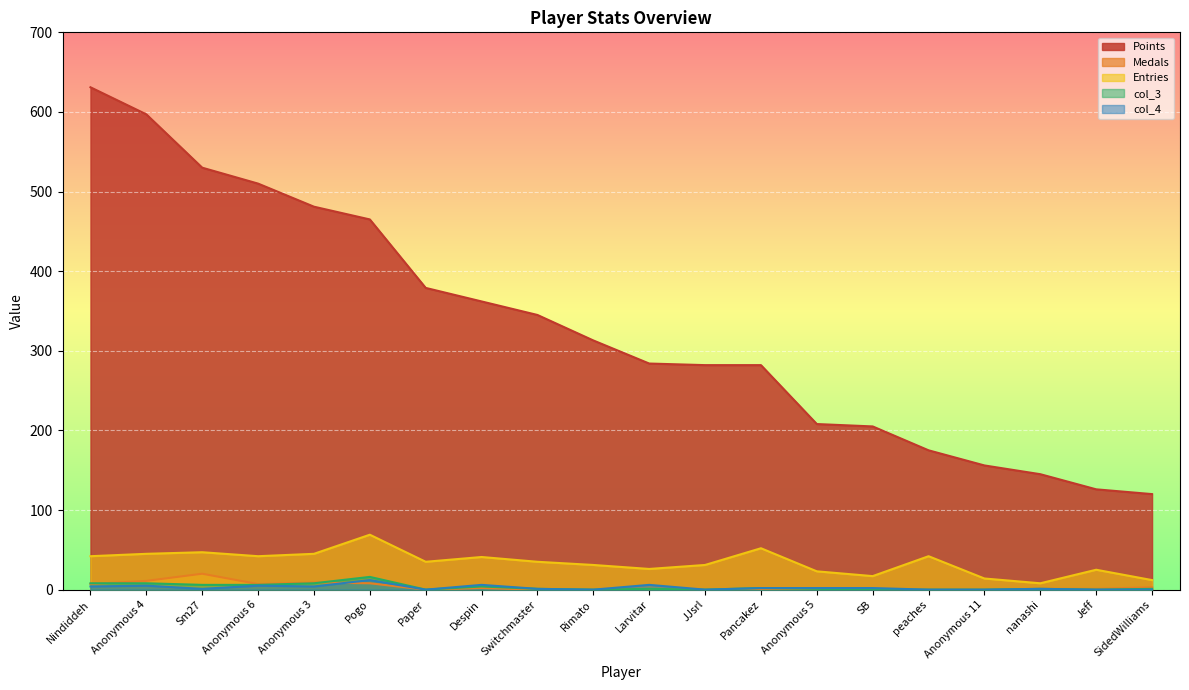

What position from the left is Pogo?

6